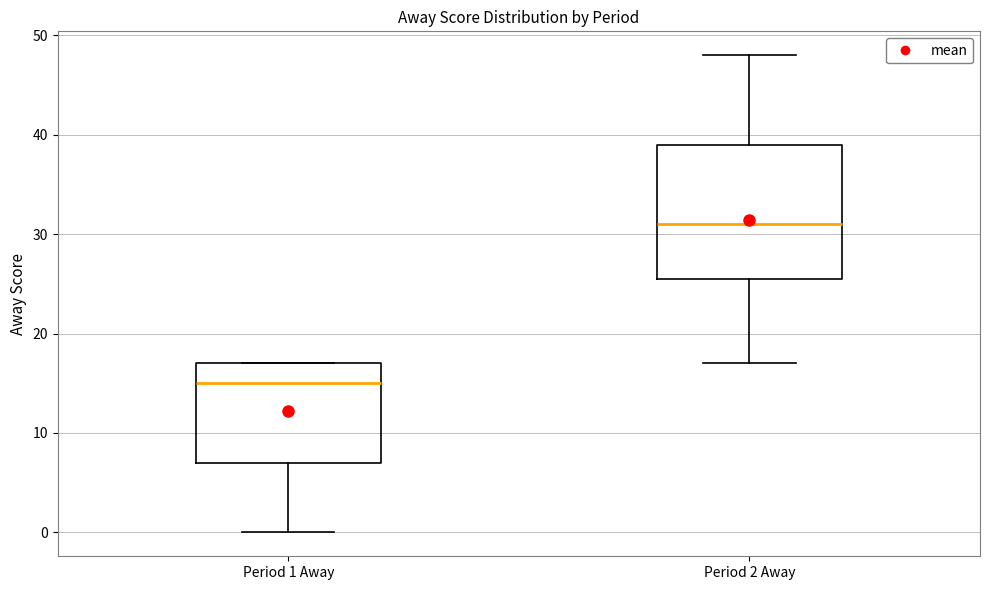

Reading left to right, read every box against the y-axis: the position of its median line, the range the box covers, and the ends of its whiskers. The values are not printed on the chart, so give them approximately, as read against the axis.

Period 1 Away: median 15, box 7 to 17, whiskers 0 to 17
Period 2 Away: median 31, box 26 to 39, whiskers 17 to 48